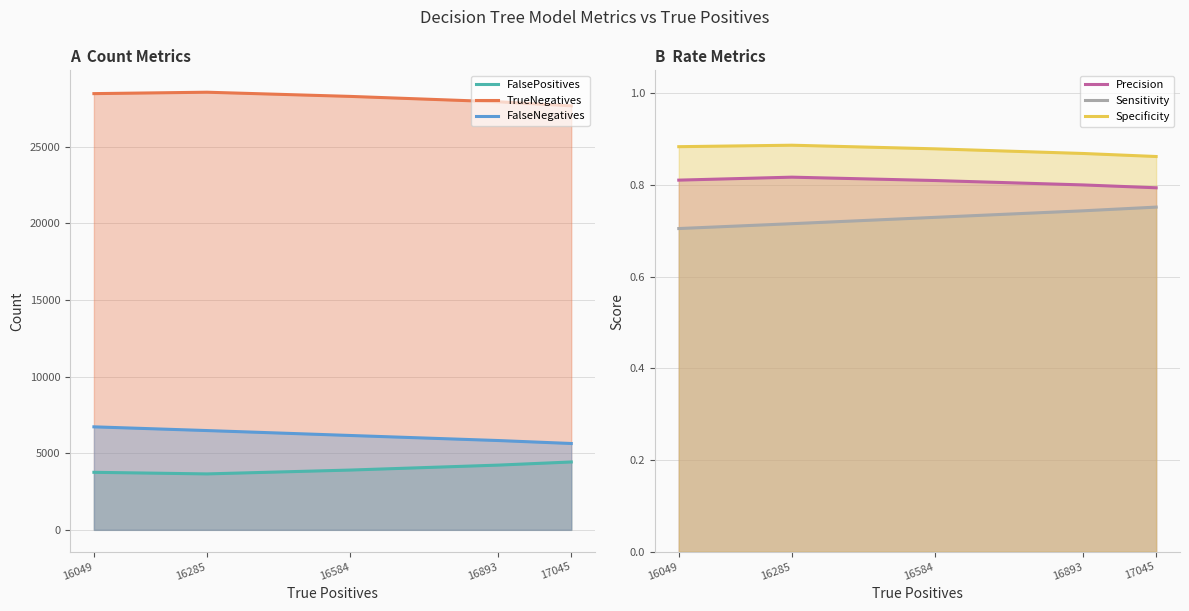

True or false: FalseNegatives and Precision intersect in this chart.

False